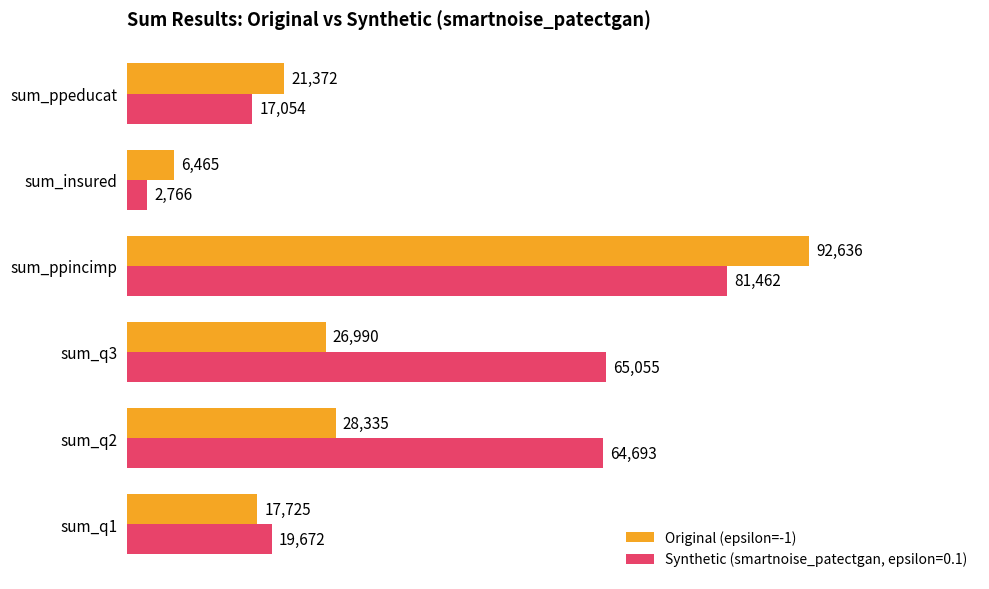

The value of Synthetic (smartnoise_patectgan, epsilon=0.1) at sum_q1 is 25698. True or false?

False